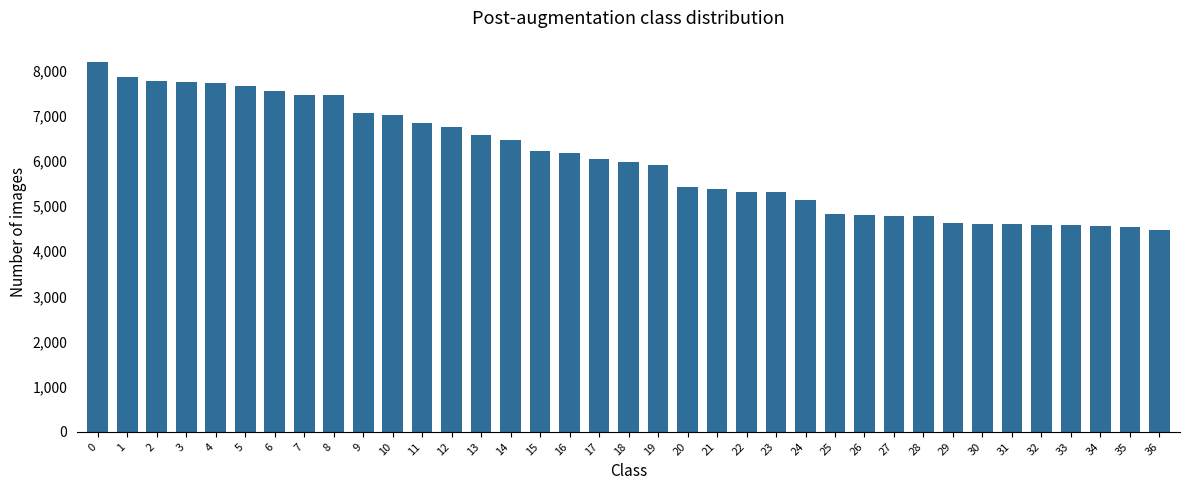

What is the difference between the values at 7 and 35?

2926